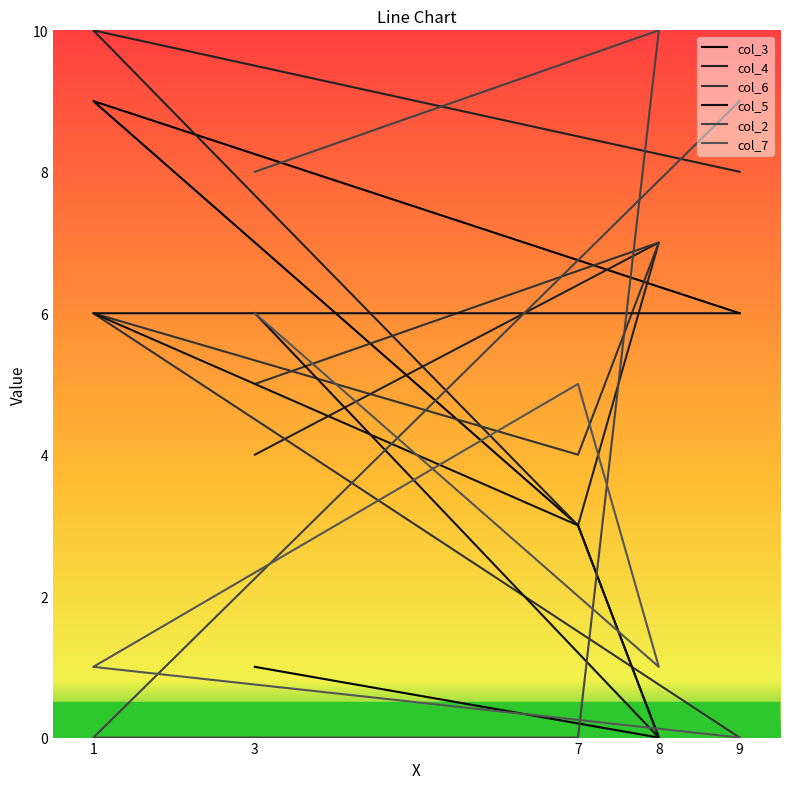

Which series has the largest total across all categories?

col_4